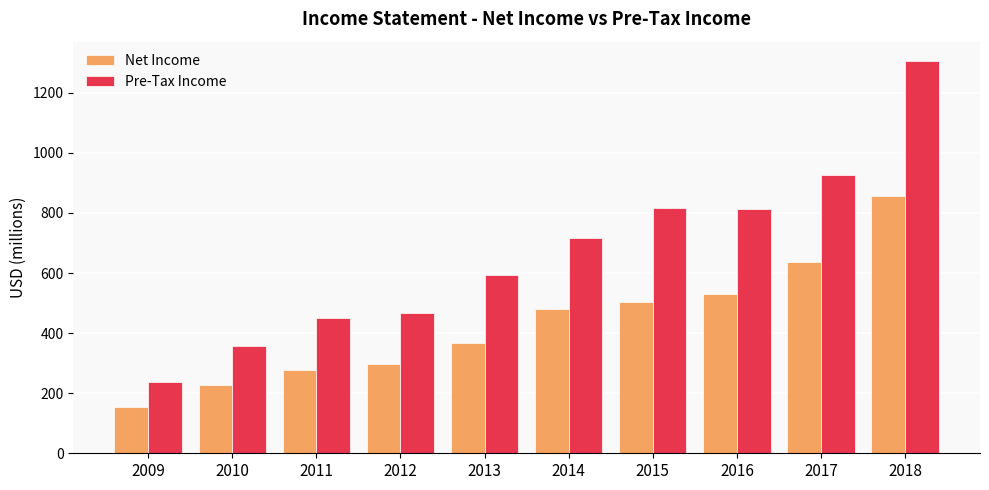

What is the difference between the maximum and minimum values in the Pre-Tax Income series?

1069